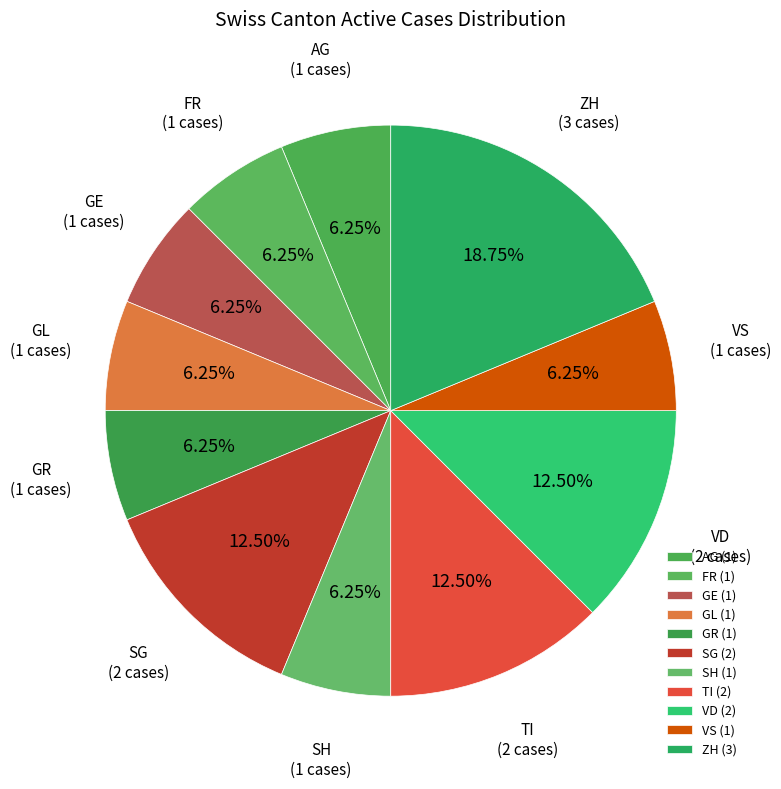

Does any single category account for the majority?

No